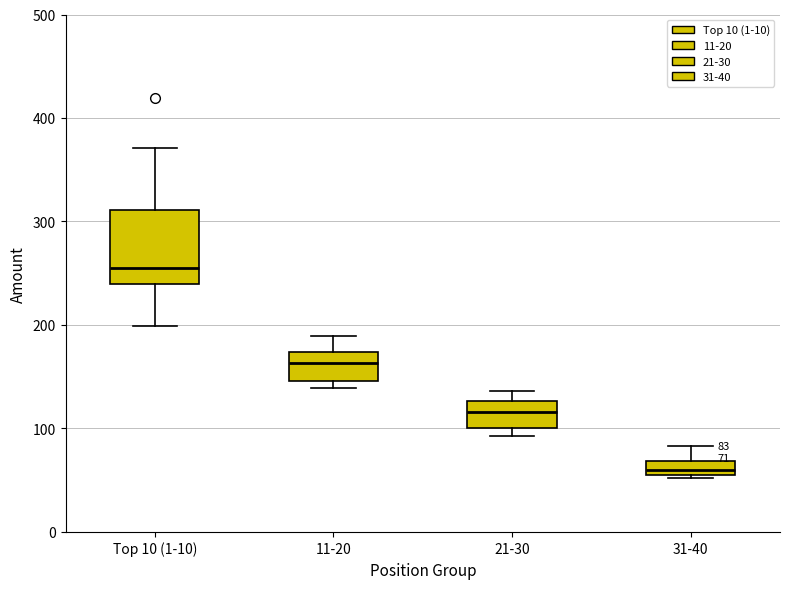

Which box has the lowest median line?

31-40